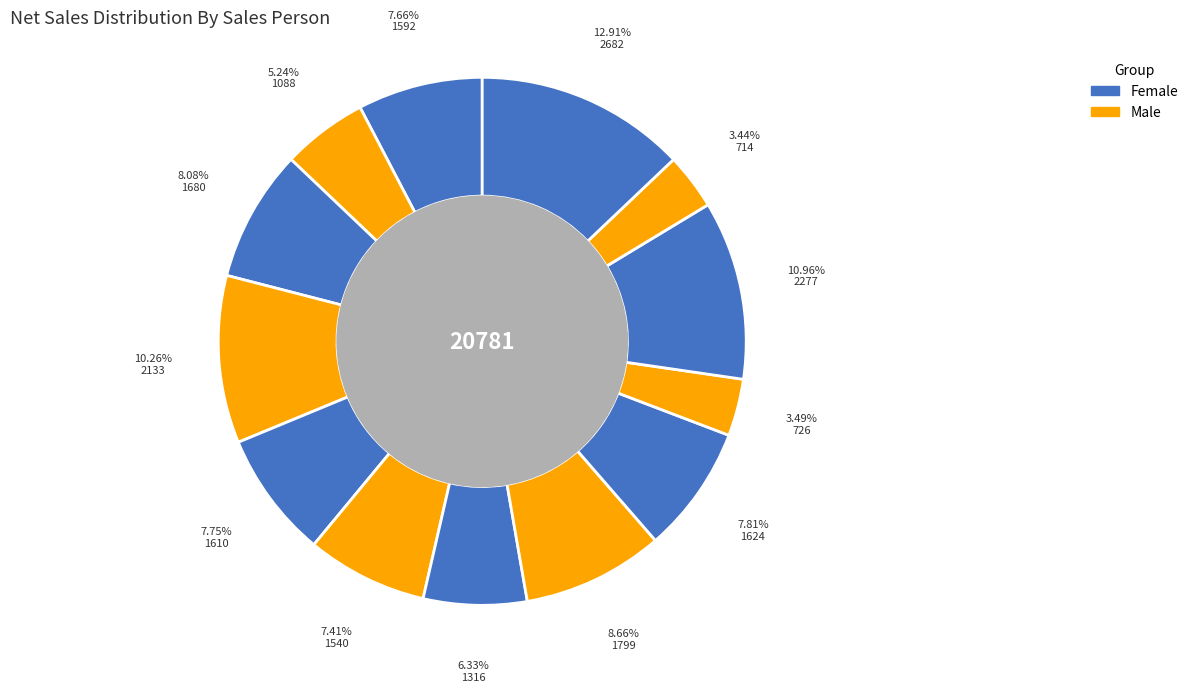

How many segments does this pie chart have?

13